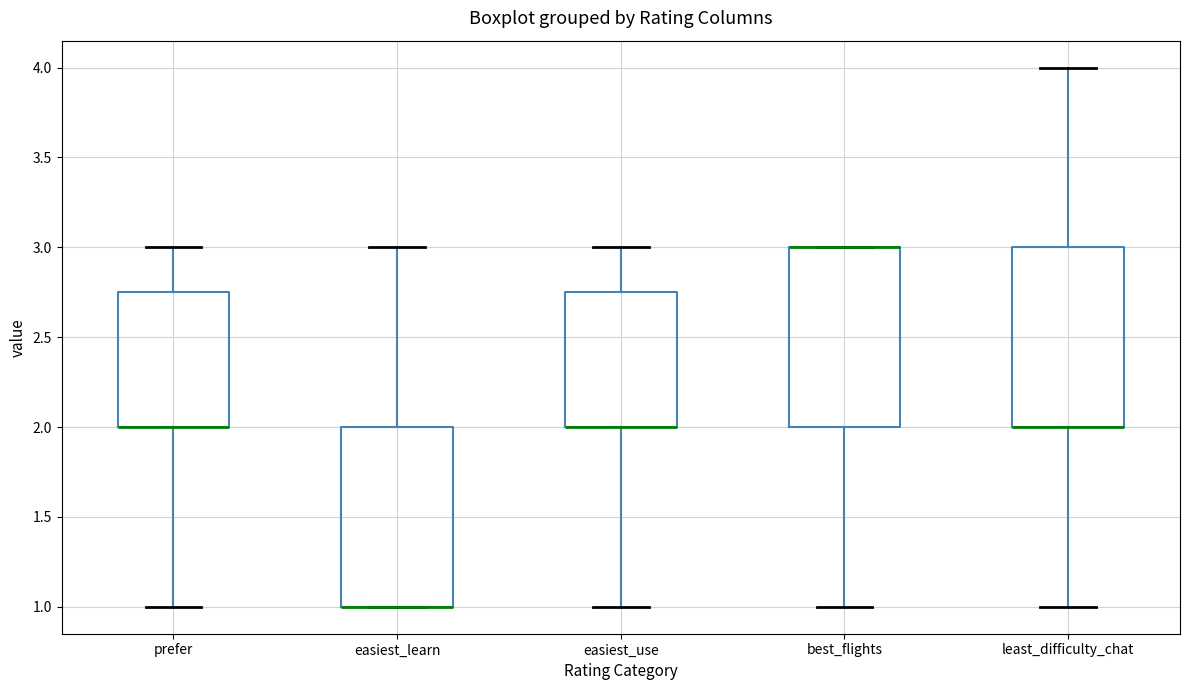

Reading left to right, read every box against the y-axis: the position of its median line, the range the box covers, and the ends of its whiskers. The values are not printed on the chart, so give them approximately, as read against the axis.

prefer: median 2.00 (drawn on the box's lower edge), box 2.00 to 2.75, whiskers 1.00 to 3.00
easiest_learn: median 1.00 (drawn on the box's lower edge), box 1.00 to 2.00, whiskers 1.00 to 3.00
easiest_use: median 2.00 (drawn on the box's lower edge), box 2.00 to 2.75, whiskers 1.00 to 3.00
best_flights: median 3.00 (drawn on the box's upper edge), box 2.00 to 3.00, whiskers 1.00 to 3.00
least_difficulty_chat: median 2.00 (drawn on the box's lower edge), box 2.00 to 3.00, whiskers 1.00 to 4.00